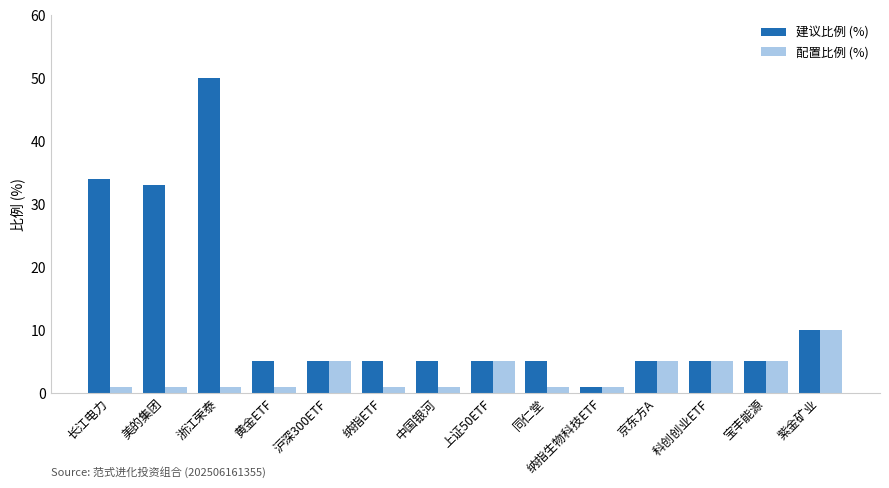

What is the difference between the 配置比例 (%) values at 中国银河 and 紫金矿业?

9